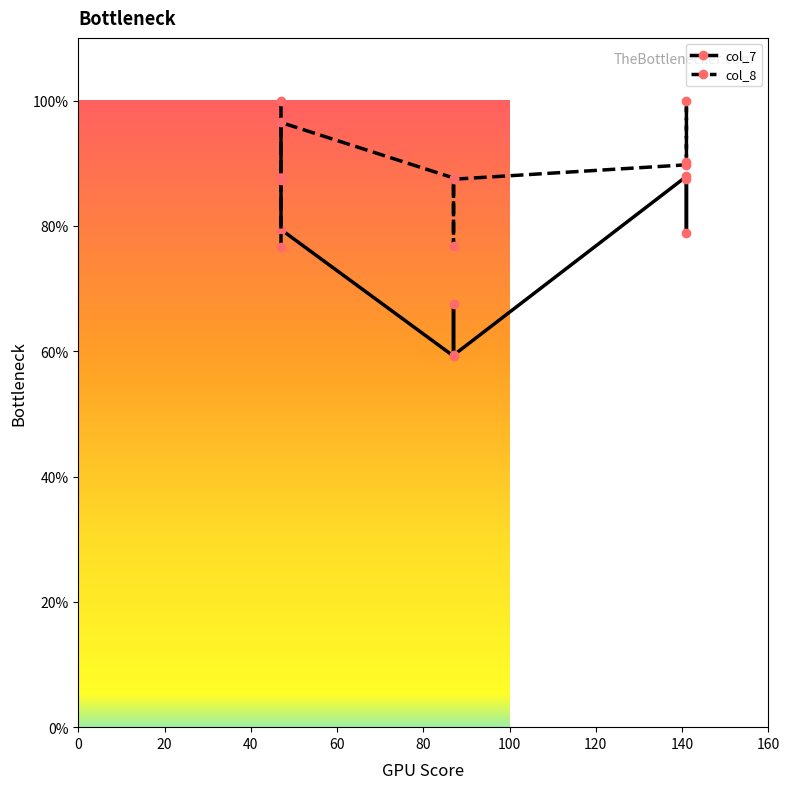

The col_7 series shows 32.3 at 8. True or false?

False